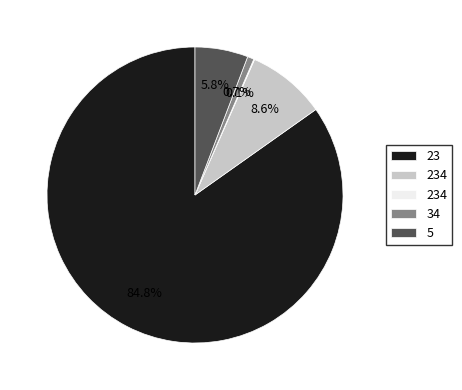

Is there a majority slice in this chart?

Yes